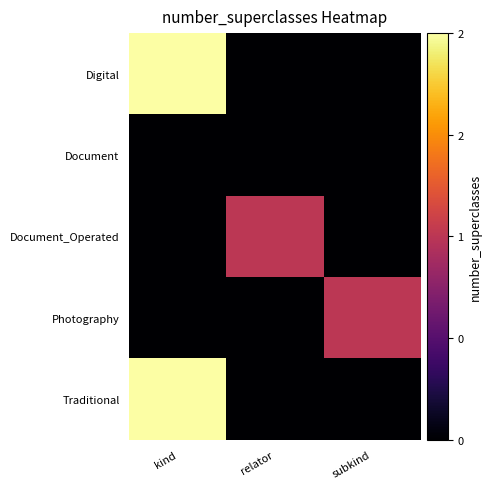

At how many categories does at least one series exceed 1?

1